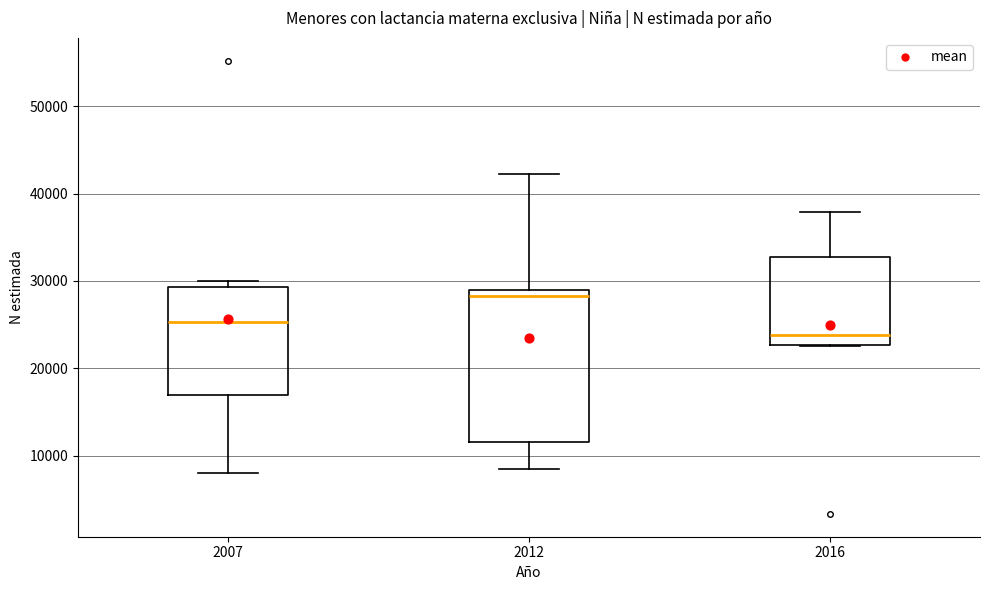

Reading left to right, transcribe this box plot: for each box, give where its median line is, the range the box spans, and where its two whiskers end, as read against the y-axis. The values are not printed on the chart, so give them approximately, as read against the axis.

2007: median 25000, box 17000 to 29000, whiskers 8000 to 30000
2012: median 28000, box 12000 to 29000, whiskers 8000 to 42000
2016: median 24000, box 23000 to 33000, whiskers 23000 to 38000